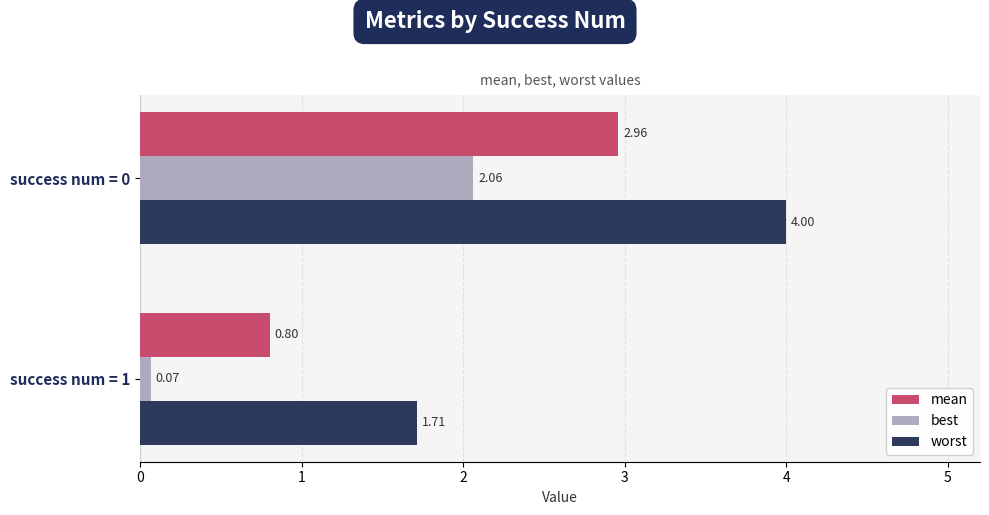

How many values in the mean series exceed 2?

1